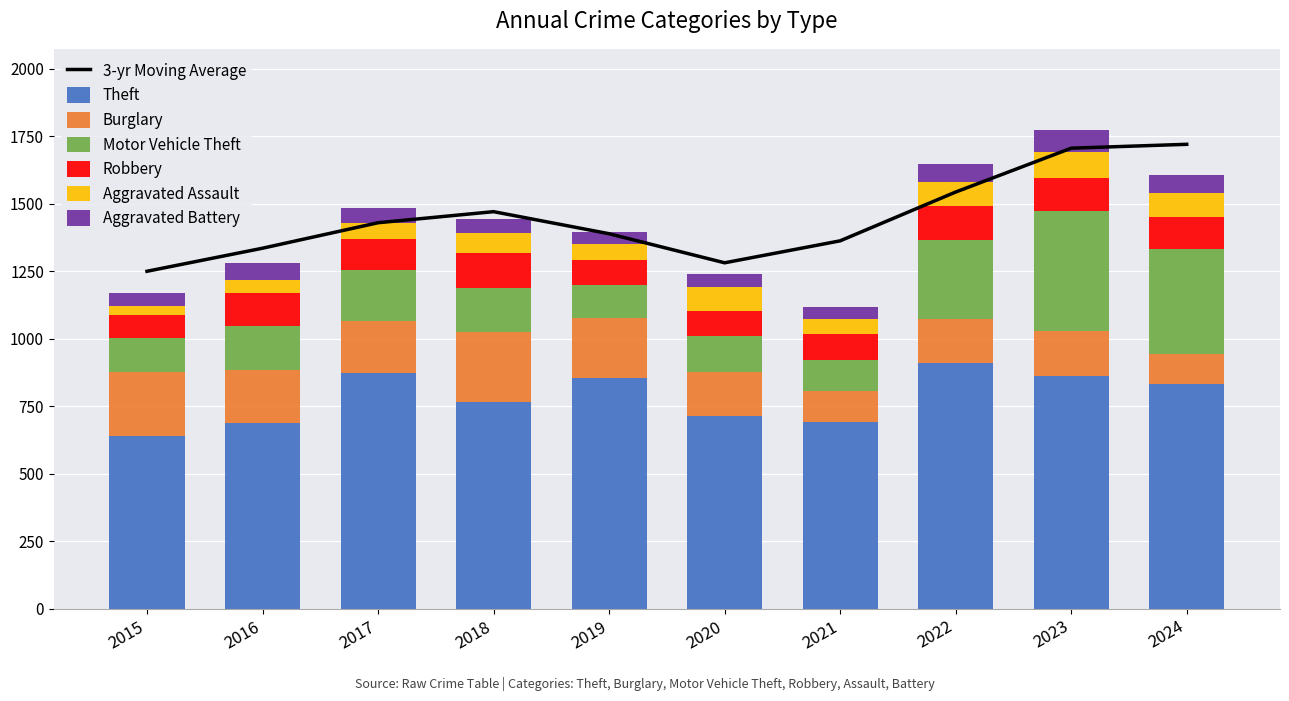

How many data points in Theft are less than 831?

5